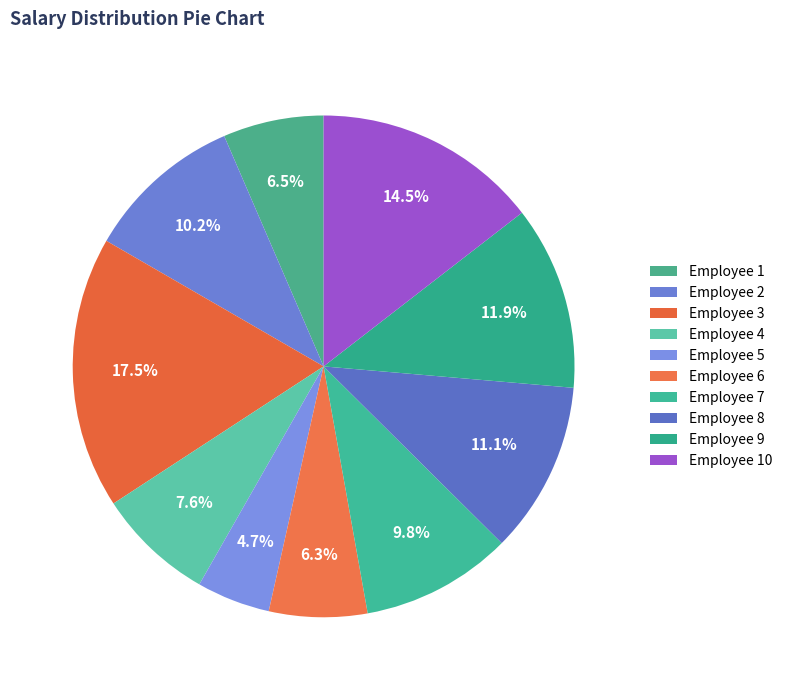

Count the number of slices in the pie.

10